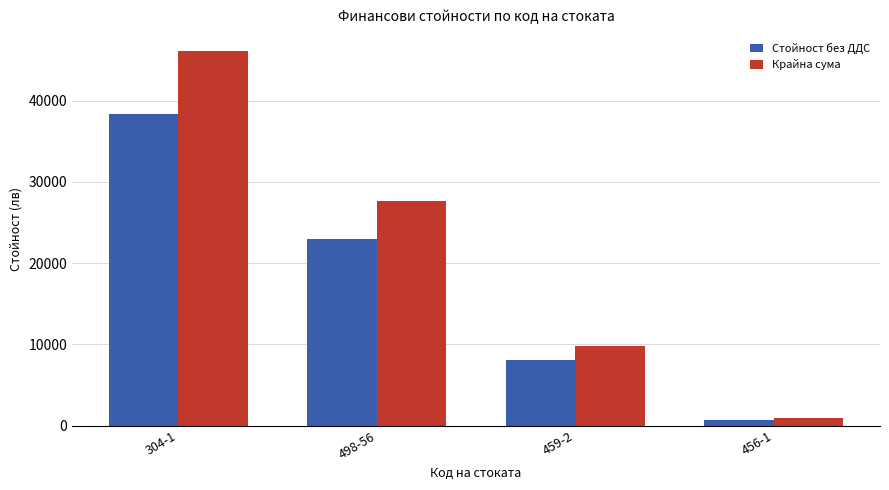

Is the value of Крайна сума at 304-1 greater than the value of Стойност без ДДС at 459-2?

Yes